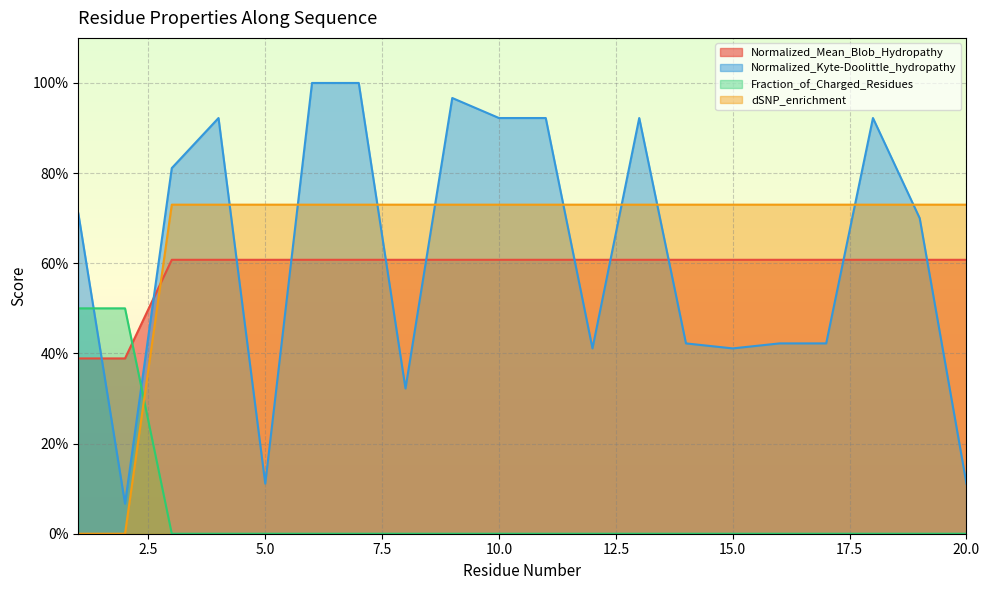

Which series has the largest total across all categories?

dSNP_enrichment